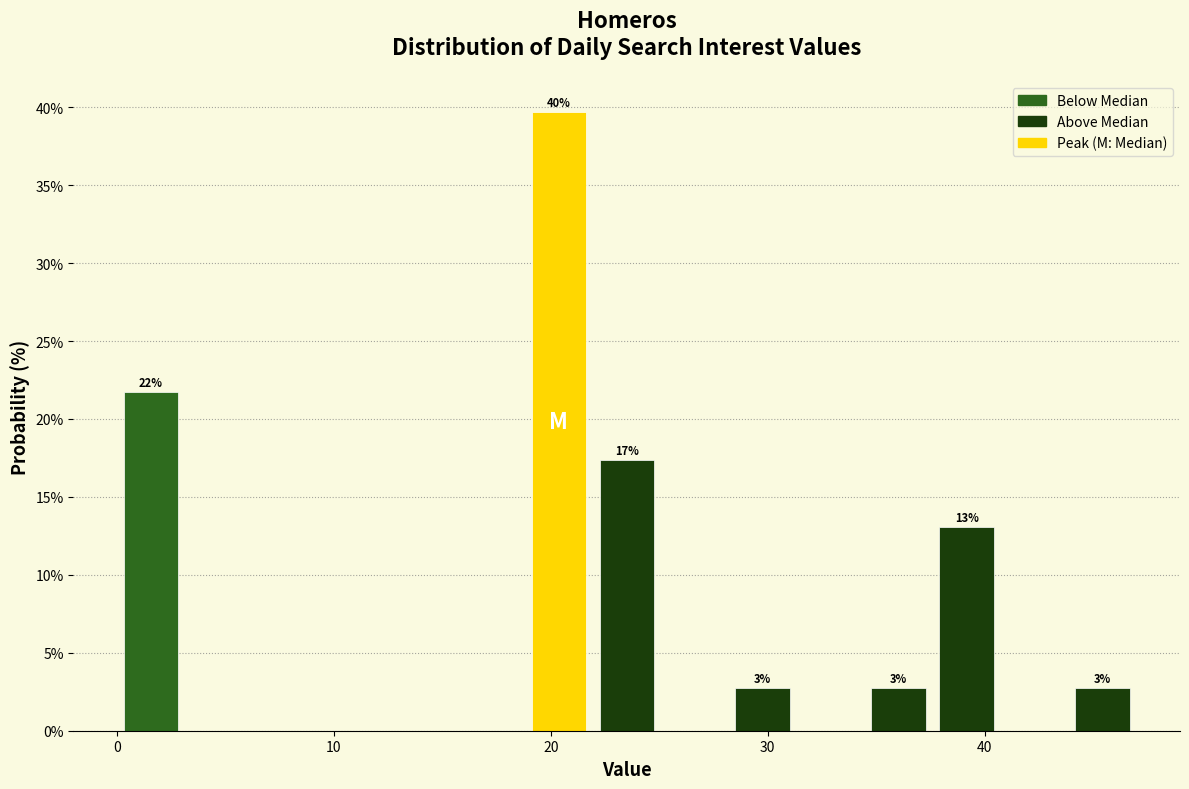

Read against the x-axis, roughly where is the centre of the tallest bar?

20